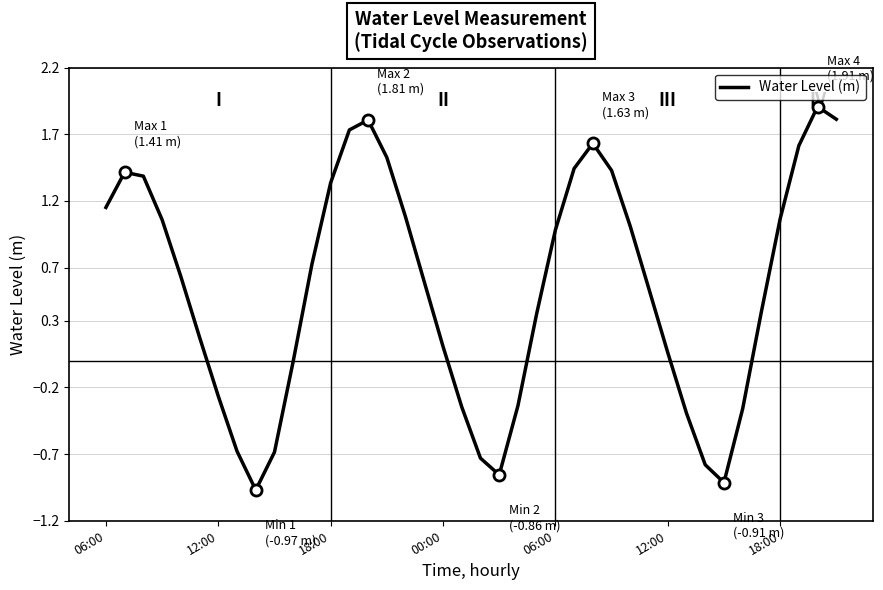

What is the greatest value displayed?

1.9